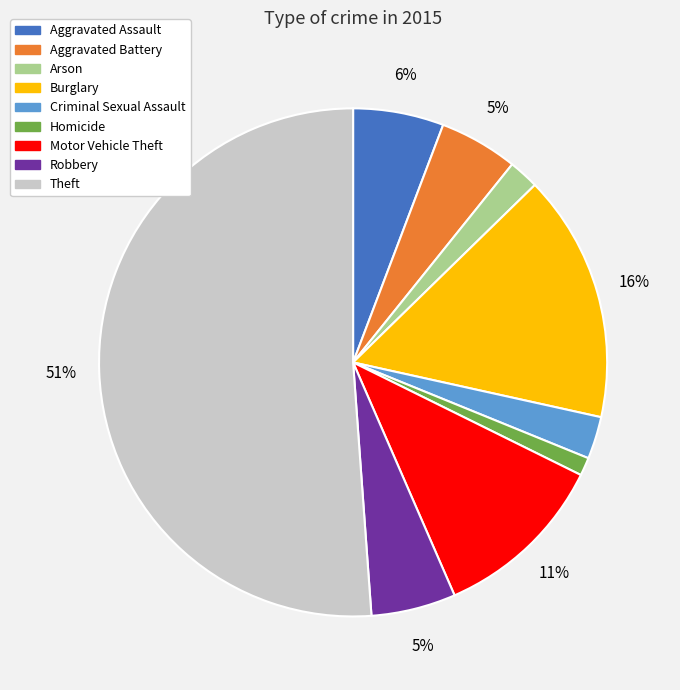

How many slices are in this pie chart?

9